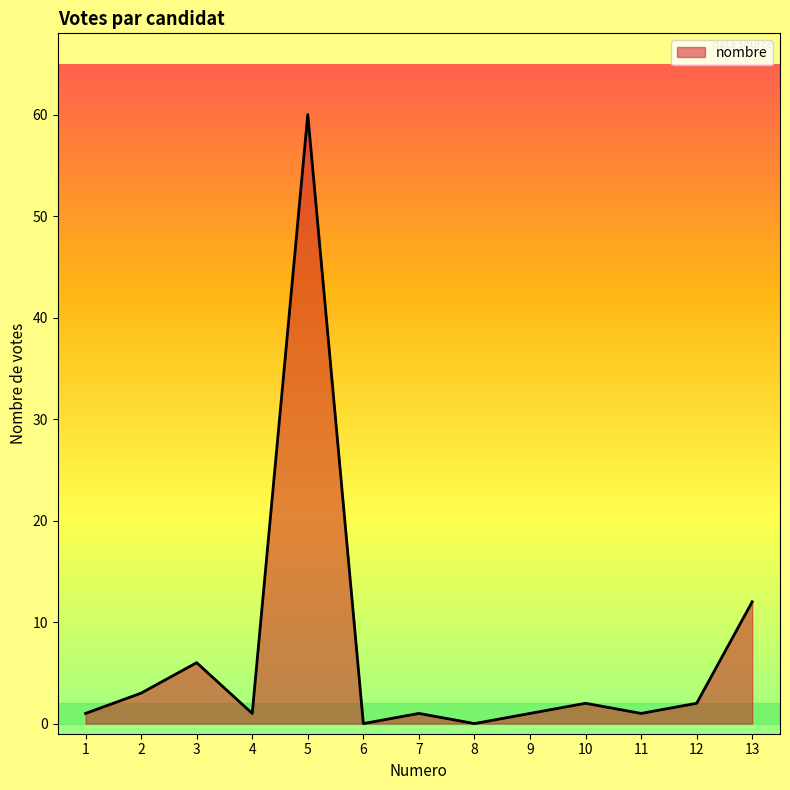

What is the change in value from 2 to 5?

+57